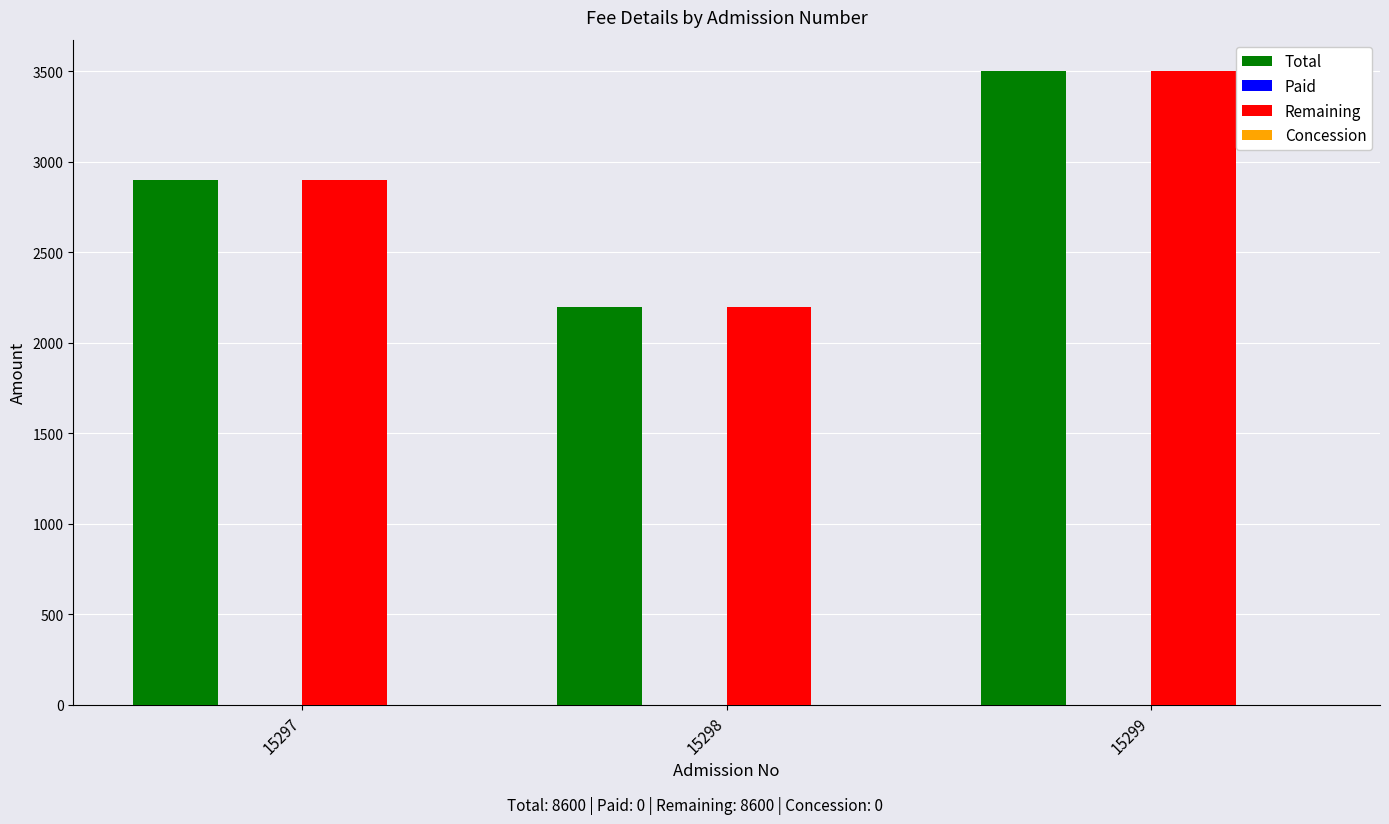

What is the difference between the Remaining values at 15297 and 15298?

700